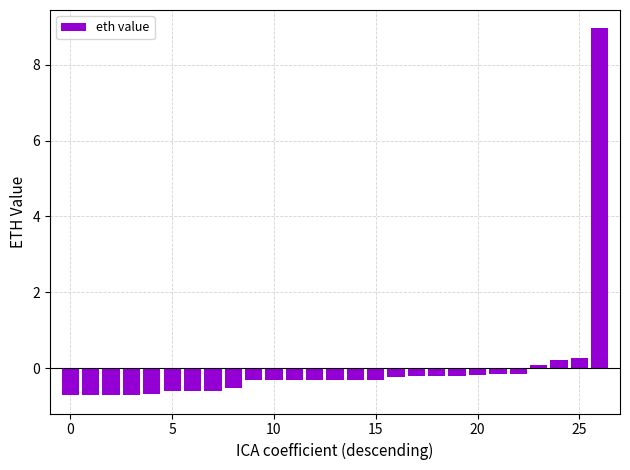

What is the greatest value displayed?

9.0